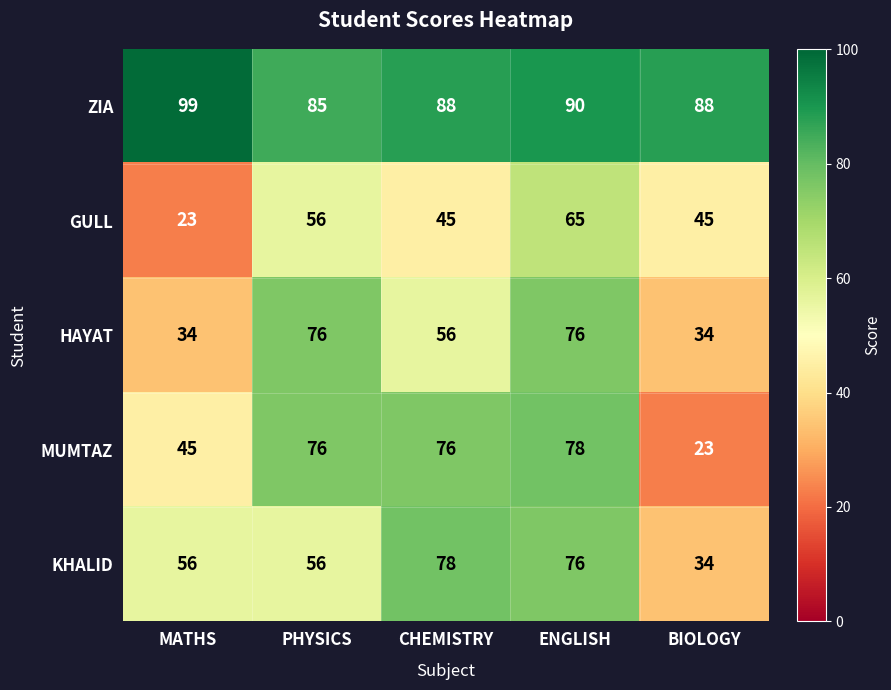

Reading left to right, what are all the values shown in this chart?

ZIA: MATHS=99	PHYSICS=85	CHEMISTRY=88	ENGLISH=90	BIOLOGY=88
GULL: MATHS=23	PHYSICS=56	CHEMISTRY=45	ENGLISH=65	BIOLOGY=45
HAYAT: MATHS=34	PHYSICS=76	CHEMISTRY=56	ENGLISH=76	BIOLOGY=34
MUMTAZ: MATHS=45	PHYSICS=76	CHEMISTRY=76	ENGLISH=78	BIOLOGY=23
KHALID: MATHS=56	PHYSICS=56	CHEMISTRY=78	ENGLISH=76	BIOLOGY=34